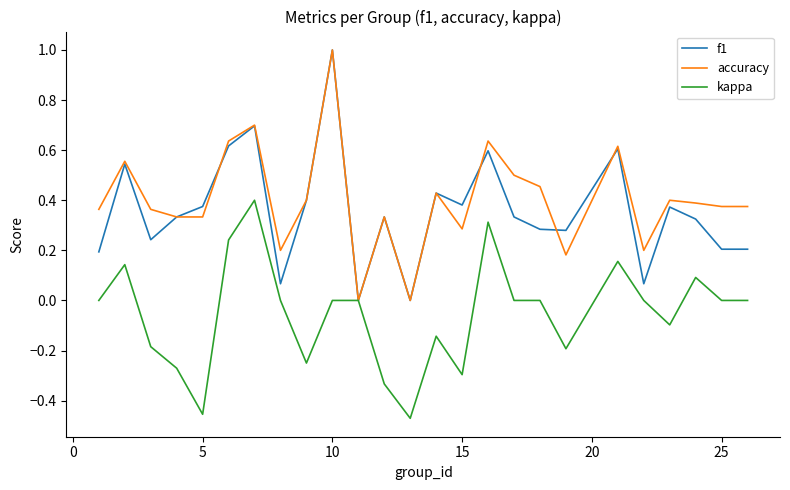

What is the highest value of the accuracy series?

1.0